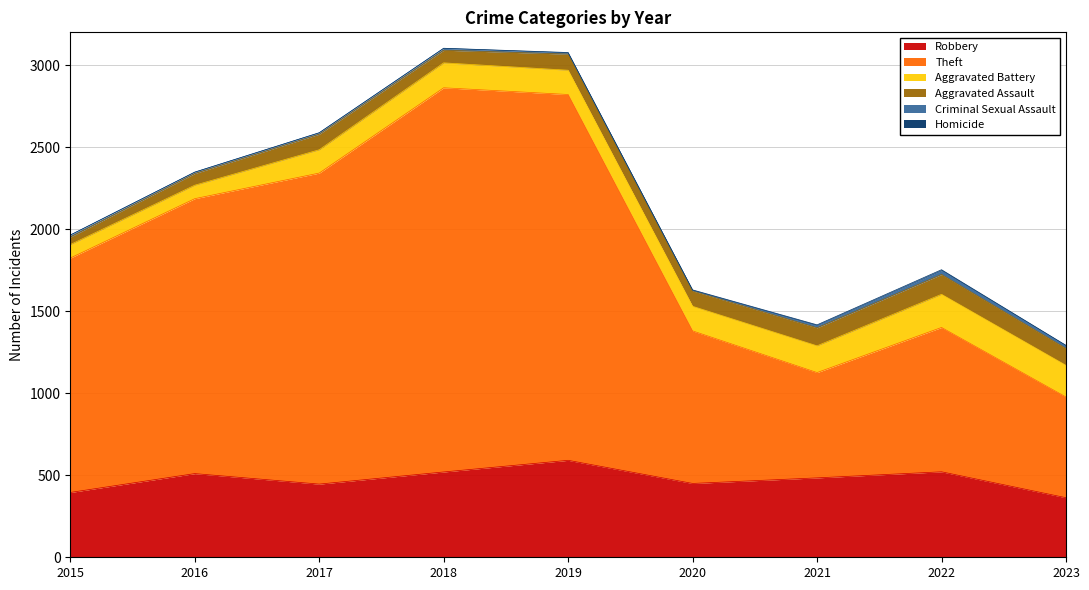

What are all the series names shown in the legend?

Robbery, Theft, Aggravated Battery, Aggravated Assault, Criminal Sexual Assault, Homicide